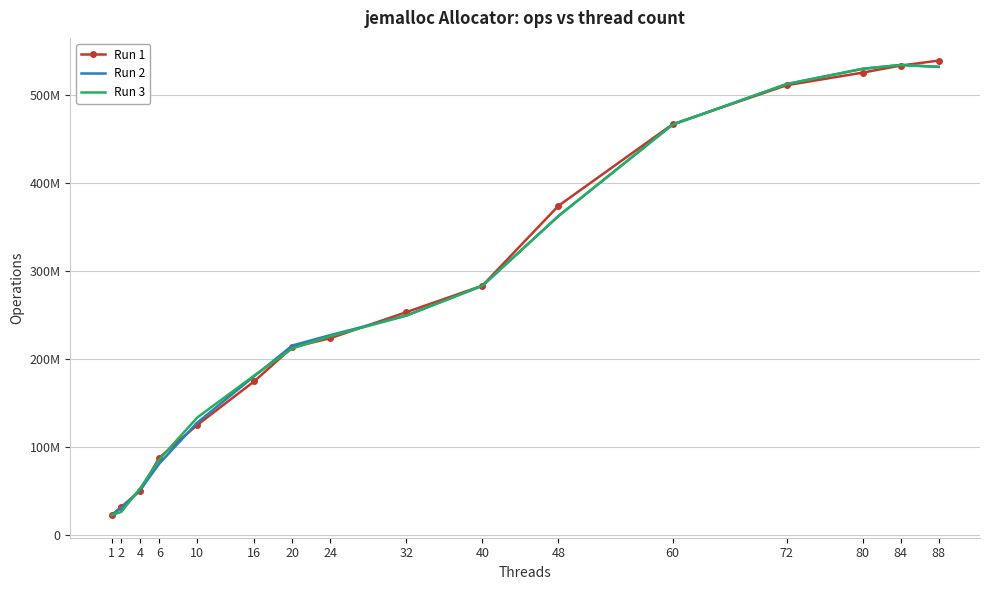

Reading left to right, list all the values displayed in this chart.

Run 1: 1=22740999	2=31924211	4=50353201	6=87726259	10=125025740	16=174583659	20=213142935	24=223469360	32=253035254	40=283174973	48=373766564	60=466323634	72=510634877	80=524934435	84=532964701	88=538592445
Run 2: 1=22744759	2=30730747	4=51172334	6=81033066	10=127576426	16=180383350	20=215188293	24=226967840	32=249164583	40=282997291	48=362169654	60=465853668	72=511918964	80=529279541	84=533630139	88=531489697
Run 3: 1=22742635	2=26275090	4=53262050	6=85654691	10=133427405	16=181156755	20=211791785	24=225695749	32=249164583	40=282997291	48=362169654	60=465853668	72=511918964	80=529279541	84=533630139	88=531489697